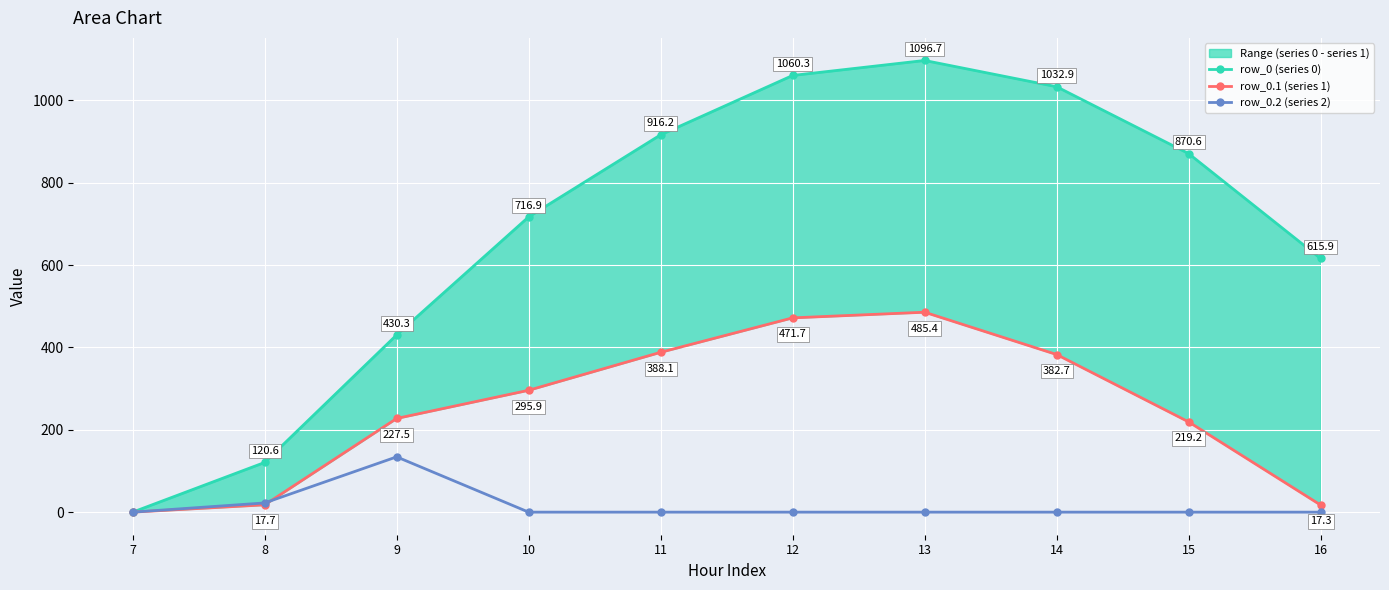

Rank the series at 10 from lowest to highest value.

row_0.2 (series 2), row_0.1 (series 1), row_0 (series 0)